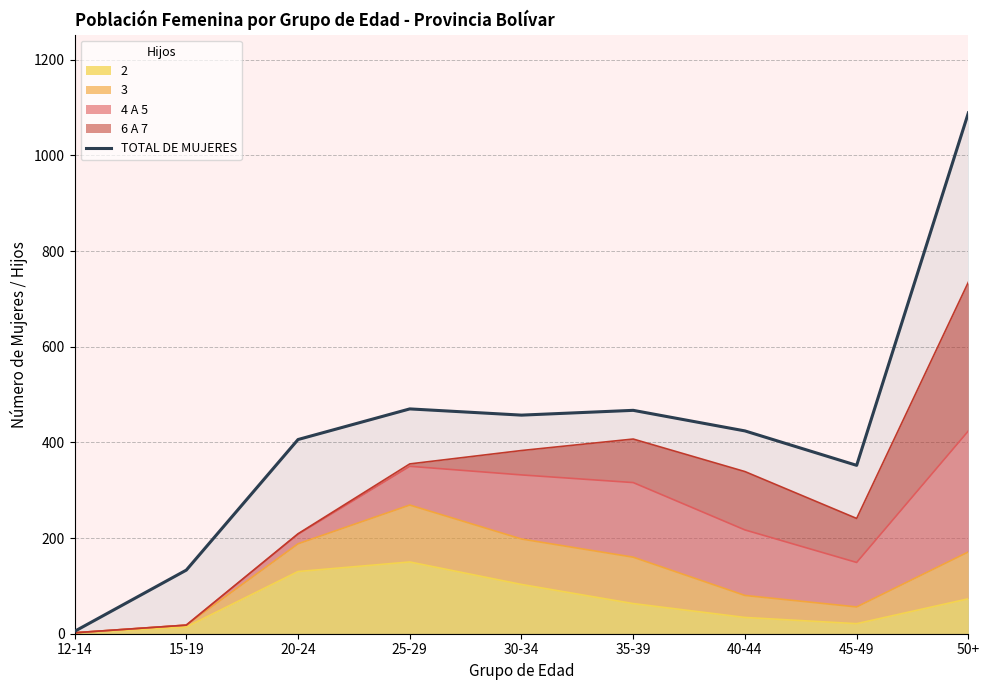

Reading right to left, transcribe all the data shown in this chart.

1089	352	424	467	457	470	406	133	5